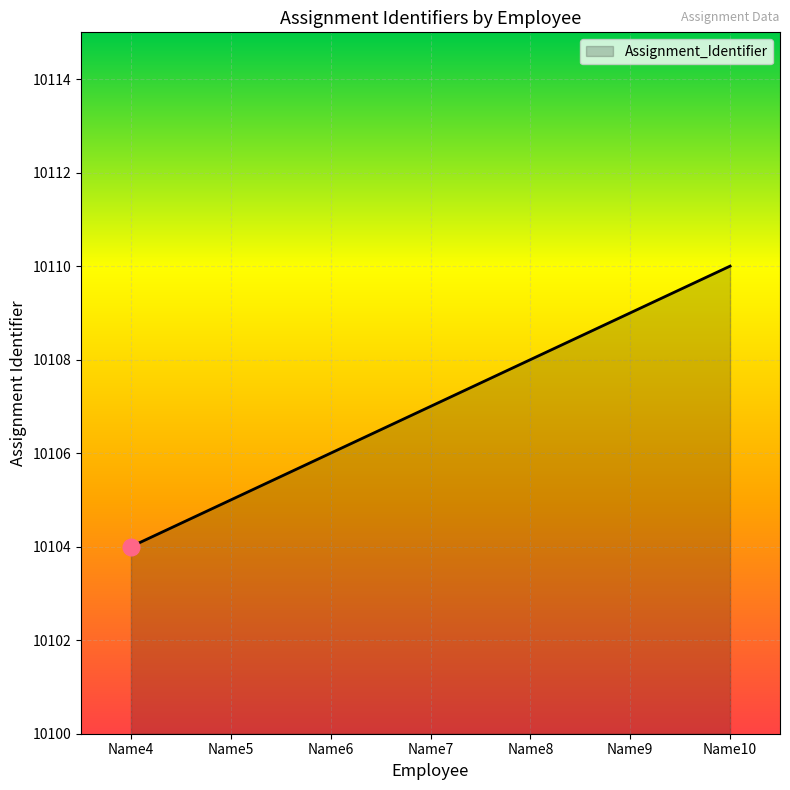

At which category does the chart reach its minimum across all series?

Name4